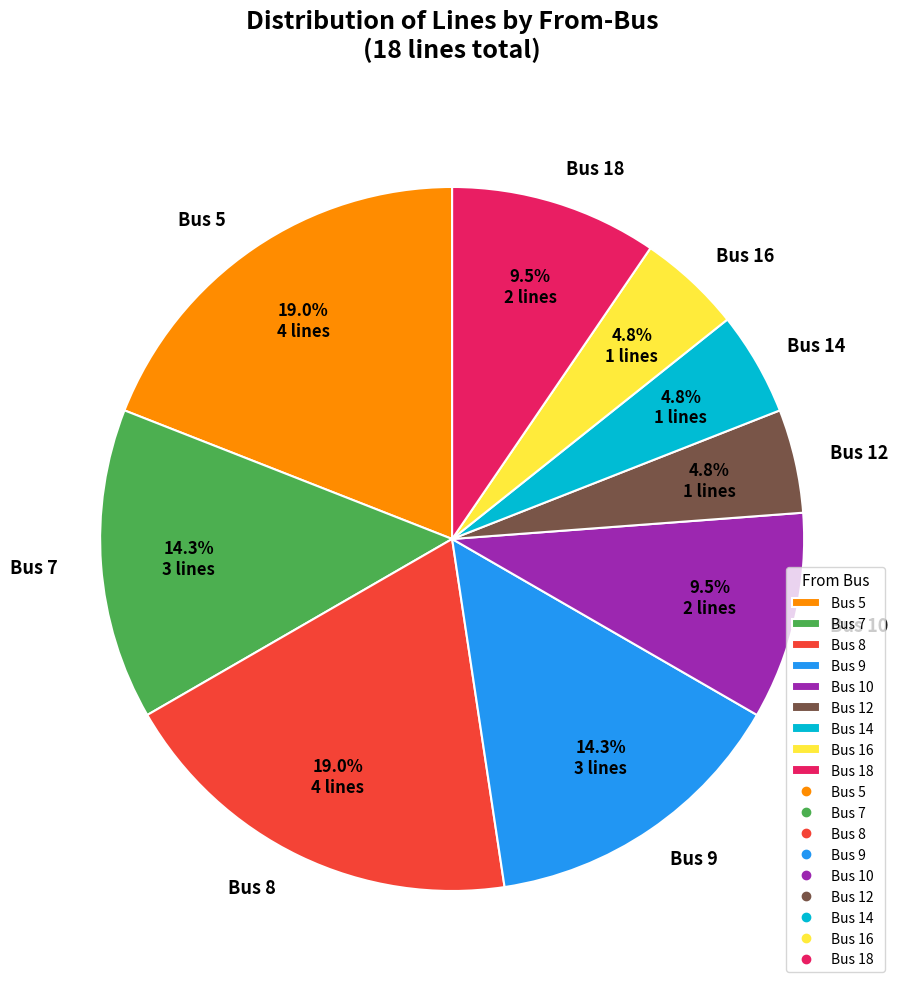

Does any single category account for the majority?

No